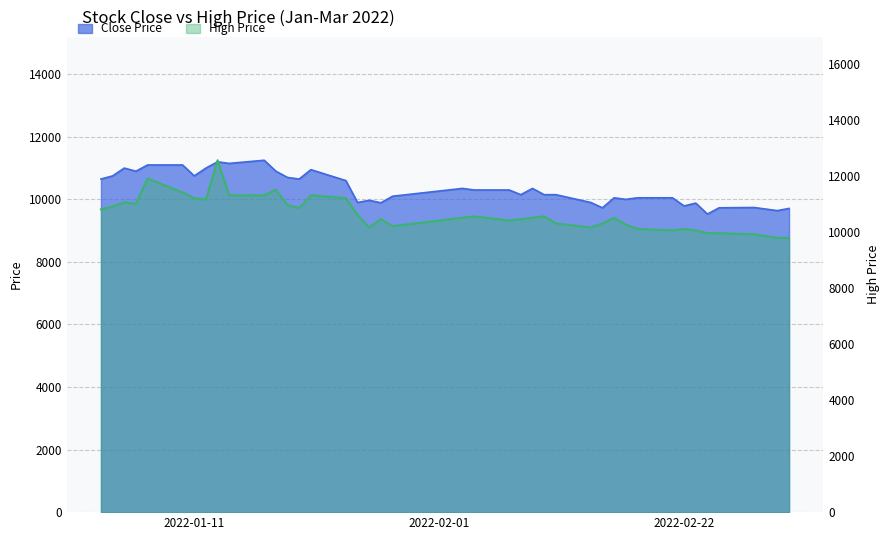

Reading left to right, list all the values displayed in this chart.

Close: 2022-01-03=10650	2022-01-04=10750	2022-01-05=11000	2022-01-06=10900	2022-01-07=11100	2022-01-10=11100	2022-01-11=10750	2022-01-12=11000	2022-01-13=11200	2022-01-14=11150	2022-01-17=11250	2022-01-18=10900	2022-01-19=10700	2022-01-20=10650	2022-01-21=10950	2022-01-24=10600	2022-01-25=9900	2022-01-26=9970	2022-01-27=9890	2022-01-28=10100	2022-02-03=10350	2022-02-04=10300	2022-02-07=10300	2022-02-08=10150	2022-02-09=10350	2022-02-10=10150	2022-02-11=10150	2022-02-14=9900	2022-02-15=9730	2022-02-16=10050	2022-02-17=10000	2022-02-18=10050	2022-02-21=10050	2022-02-22=9790	2022-02-23=9880	2022-02-24=9530	2022-02-25=9730	2022-02-28=9740	2022-03-02=9640	2022-03-03=9710
High: 2022-01-03=10800	2022-01-04=10900	2022-01-05=11050	2022-01-06=11000	2022-01-07=11900	2022-01-10=11400	2022-01-11=11200	2022-01-12=11150	2022-01-13=12550	2022-01-14=11300	2022-01-17=11300	2022-01-18=11500	2022-01-19=10950	2022-01-20=10850	2022-01-21=11300	2022-01-24=11200	2022-01-25=10600	2022-01-26=10150	2022-01-27=10450	2022-01-28=10200	2022-02-03=10500	2022-02-04=10550	2022-02-07=10400	2022-02-08=10450	2022-02-09=10500	2022-02-10=10550	2022-02-11=10300	2022-02-14=10150	2022-02-15=10300	2022-02-16=10500	2022-02-17=10250	2022-02-18=10100	2022-02-21=10050	2022-02-22=10100	2022-02-23=10050	2022-02-24=9950	2022-02-25=9950	2022-02-28=9910	2022-03-02=9780	2022-03-03=9780